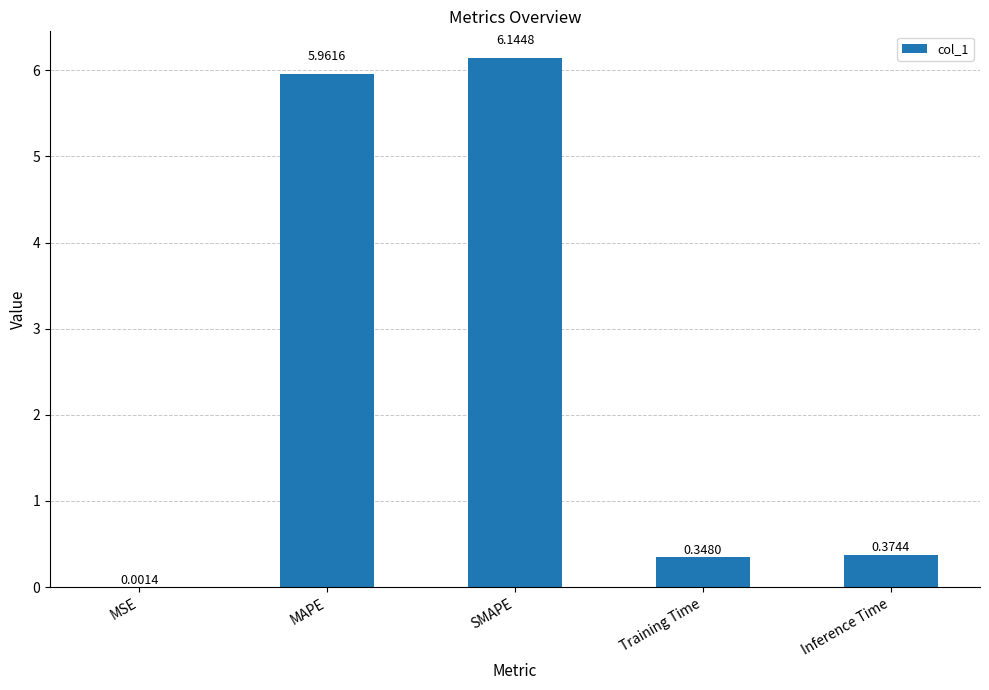

At which label is the value closest to 3?

Inference Time